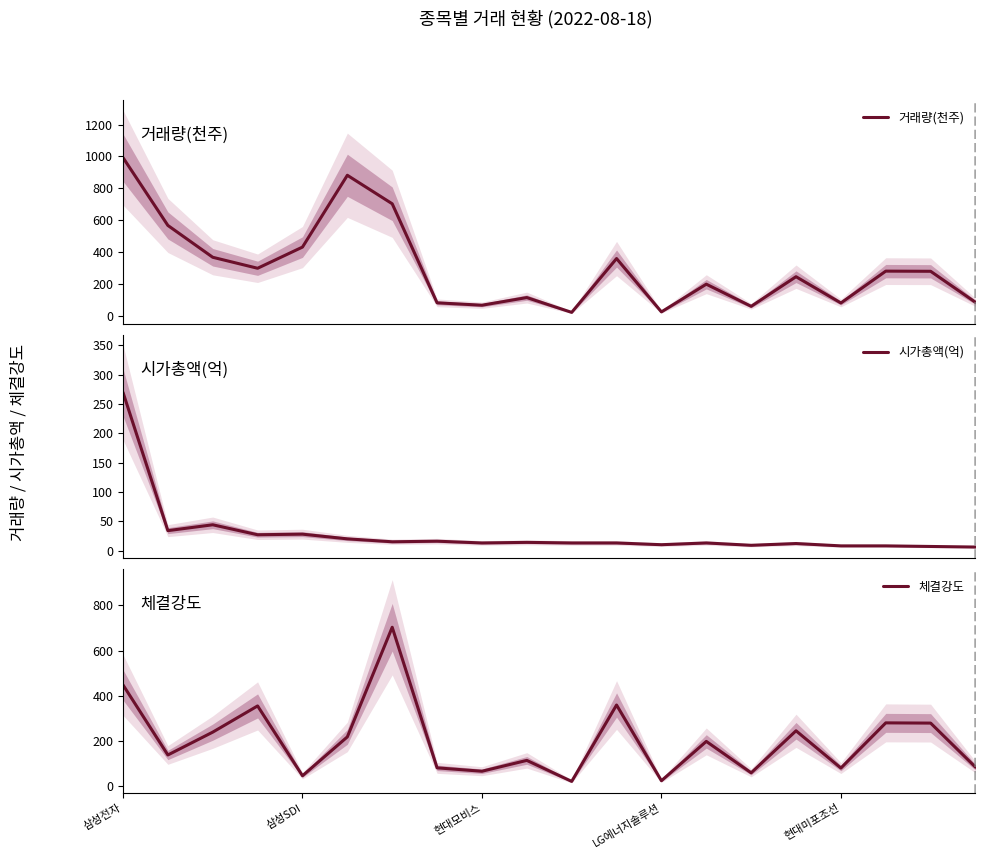

Which series ends up on top after the final intersection of 체결강도 and 거래량(천주)?

거래량(천주)